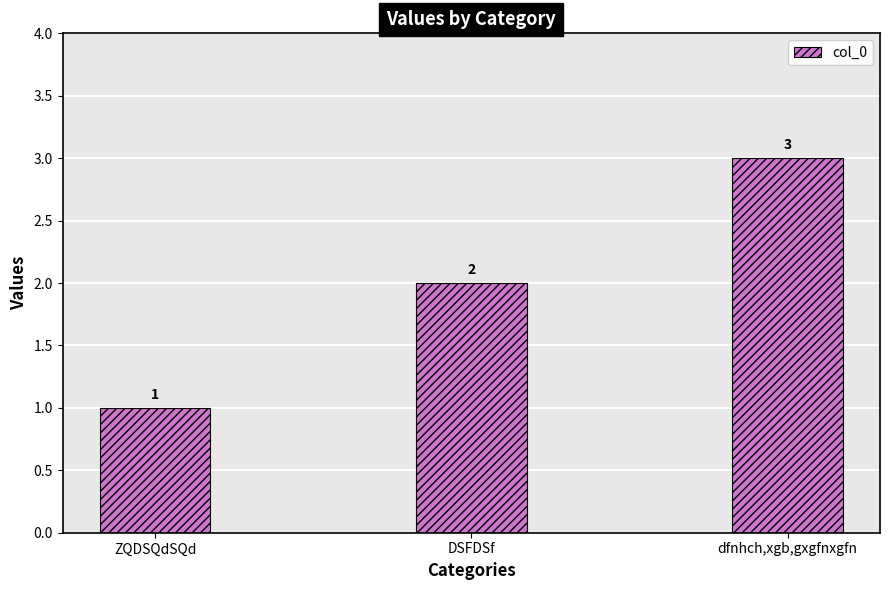

What is the change in value from DSFDSf to dfnhch,xgb,gxgfnxgfn?

+1